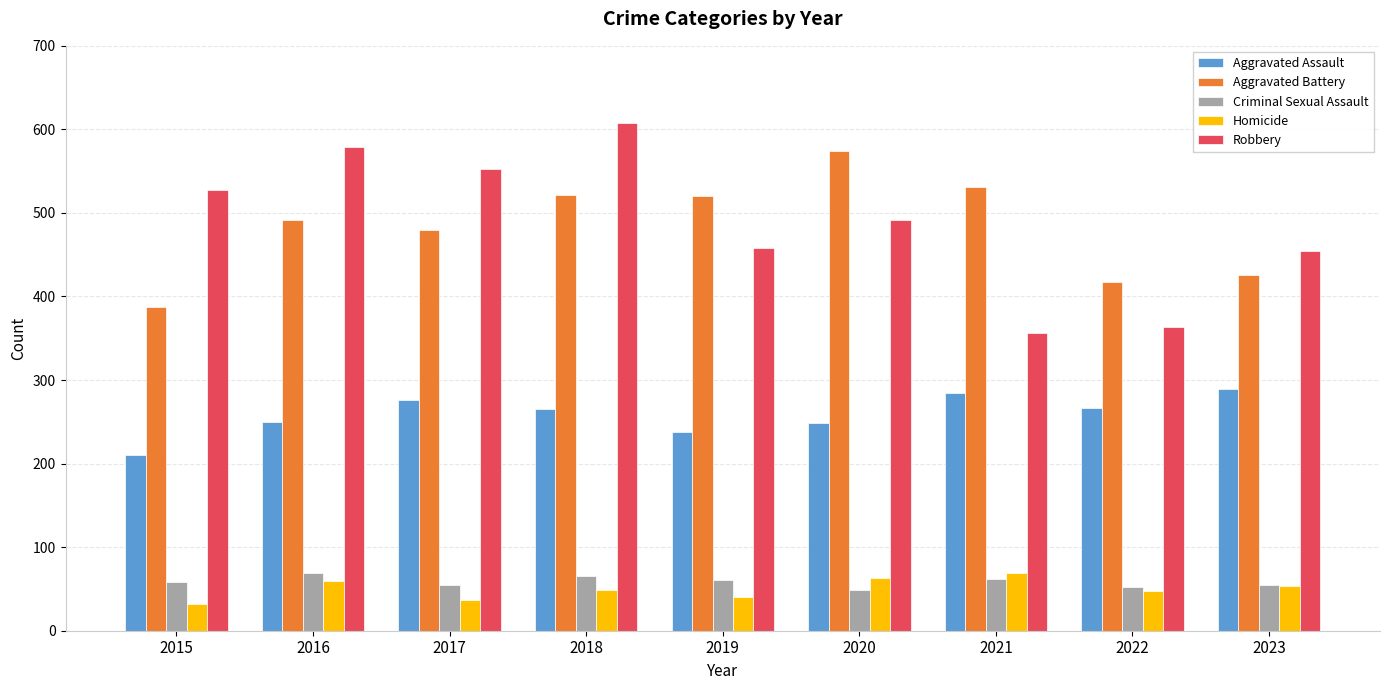

What is the value of the Criminal Sexual Assault bar at the 2nd from the left?

69